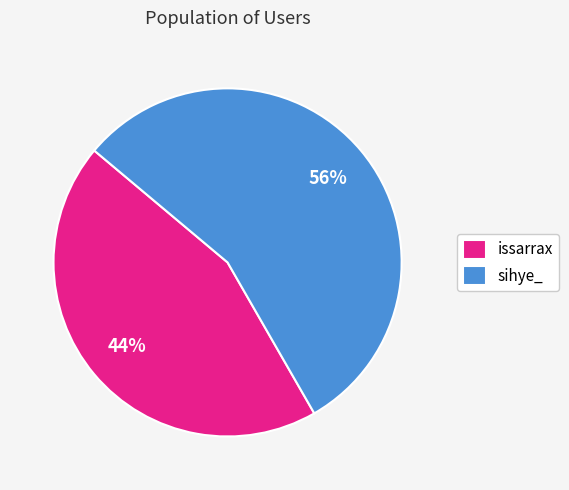

To the nearest percent, what is the average slice percentage?

50%